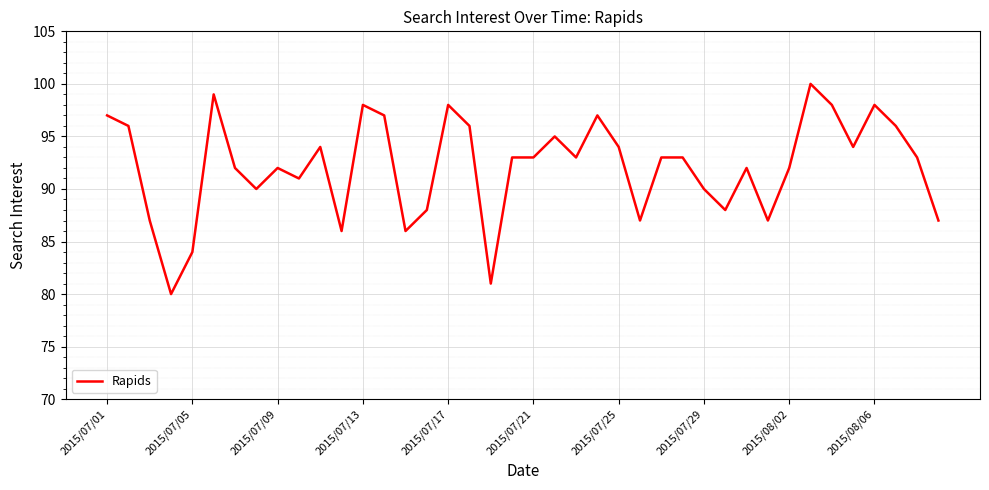

What is the maximum value shown in the chart?

100